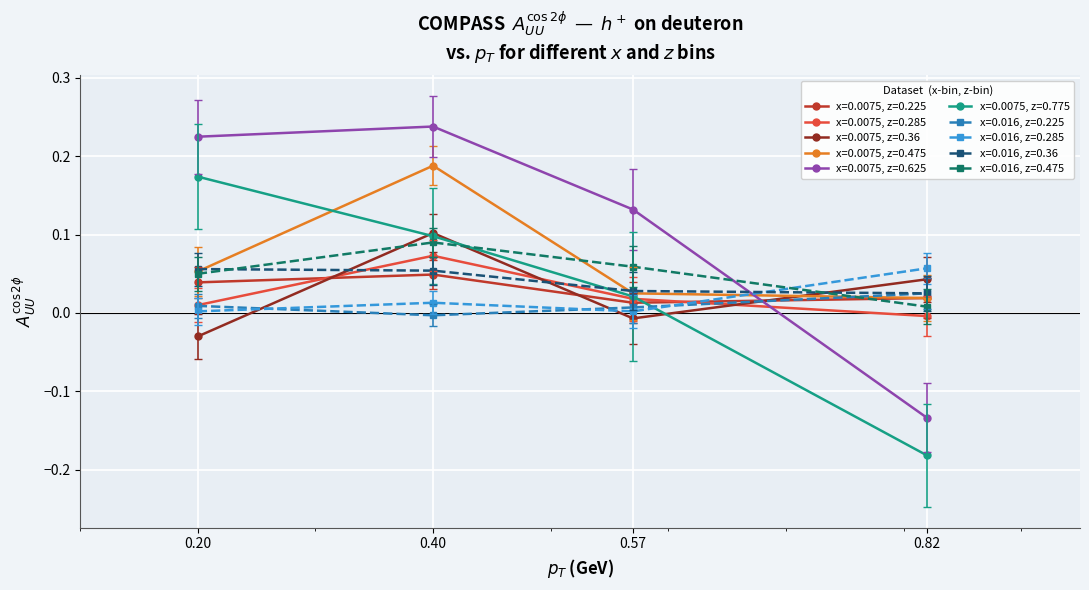

List the series in order of their peak value, highest first.

x=0.0075, z=0.625, x=0.0075, z=0.475, x=0.0075, z=0.775, x=0.0075, z=0.36, x=0.016, z=0.475, x=0.0075, z=0.285, x=0.016, z=0.285, x=0.016, z=0.36, x=0.0075, z=0.225, x=0.016, z=0.225